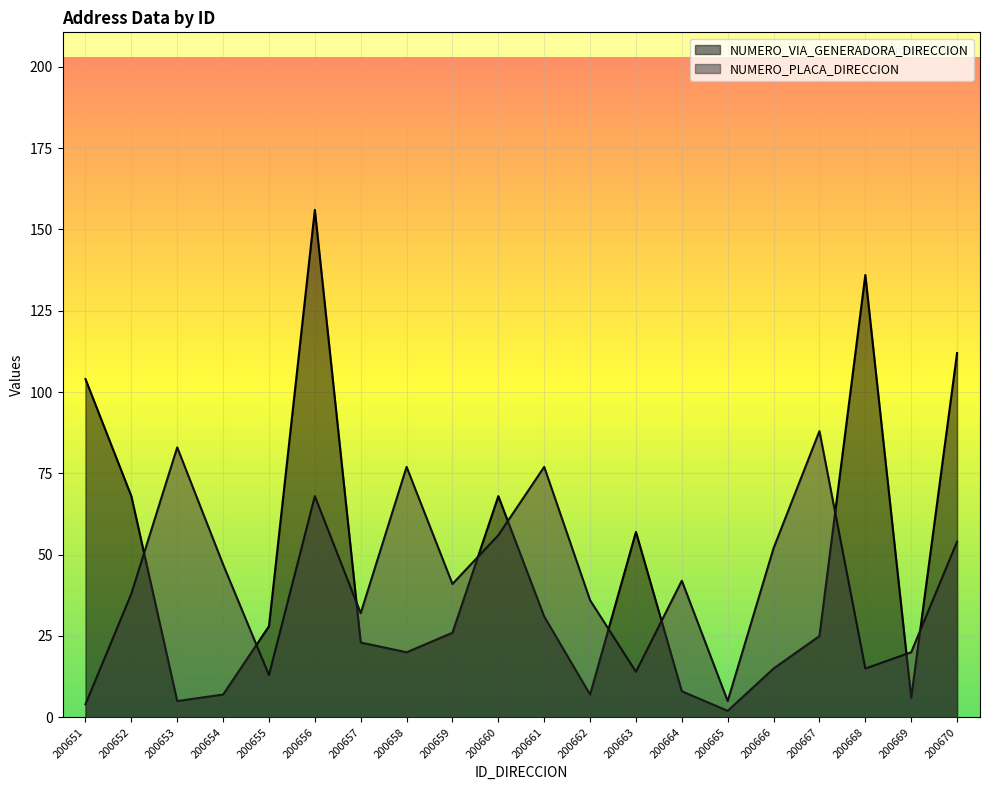

What is the value of the NUMERO_VIA_GENERADORA_DIRECCION point at the 15th from the left?

2